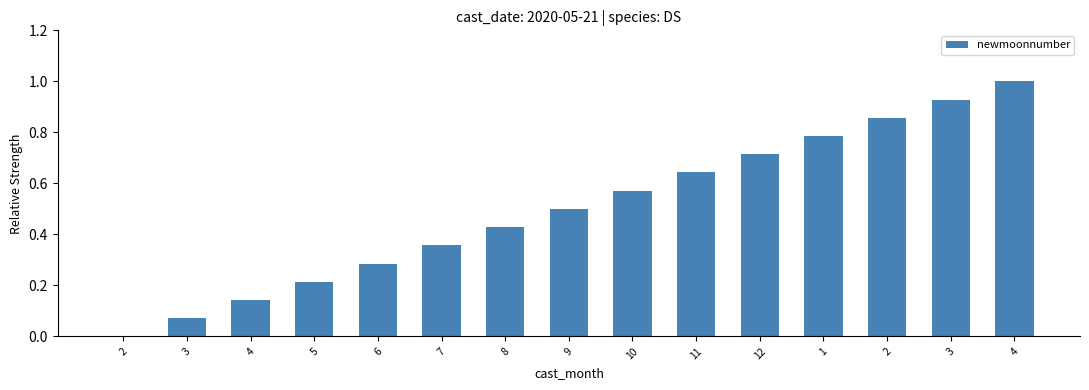

Count the number of categories in the chart.

15